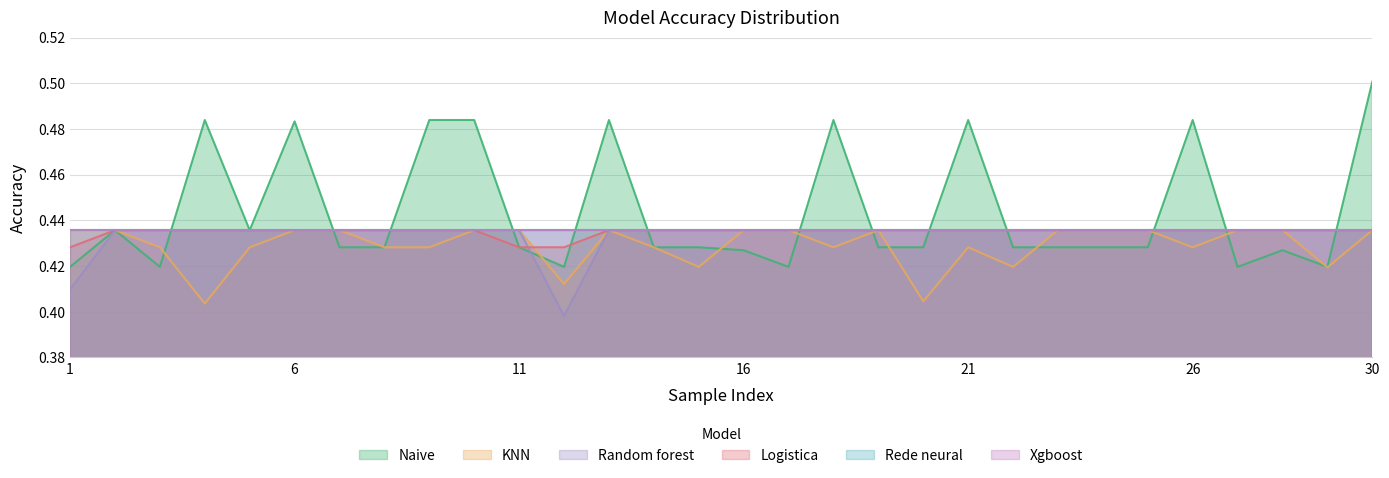

Count the Logistica values in the range 0 to 1.

30